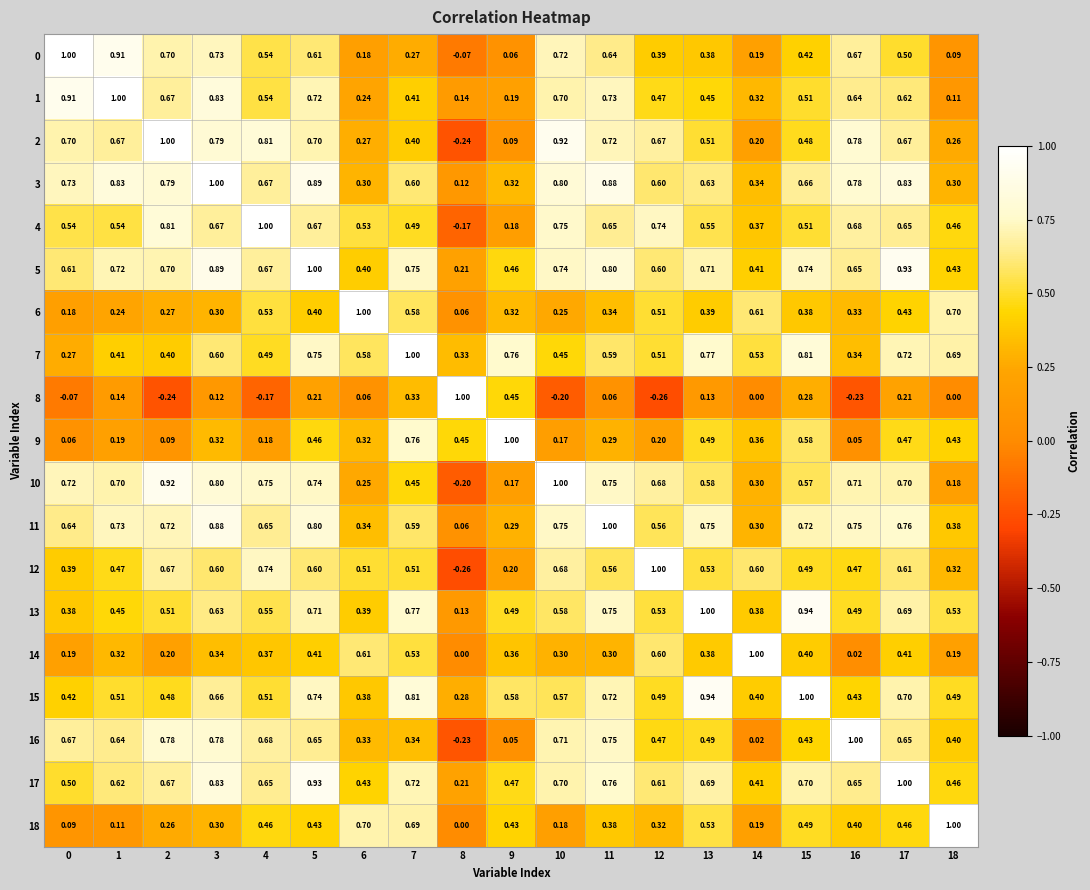

Rank the series at 12 from lowest to highest value.

8, 9, 18, 0, 16, 1, 15, 6, 7, 13, 11, 14, 3, 5, 17, 2, 10, 4, 12